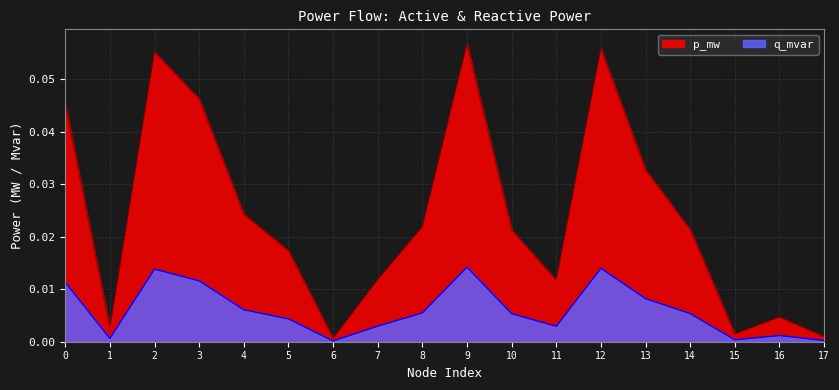

Reading right to left, what are all the values shown in this chart?

p_mw: 17=0.0	16=0.0	15=0.0	14=0.0	13=0.0	12=0.1	11=0.0	10=0.0	9=0.1	8=0.0	7=0.0	6=0.0	5=0.0	4=0.0	3=0.0	2=0.1	1=0.0	0=0.0
q_mvar: 17=0.0	16=0.0	15=0.0	14=0.0	13=0.0	12=0.0	11=0.0	10=0.0	9=0.0	8=0.0	7=0.0	6=0.0	5=0.0	4=0.0	3=0.0	2=0.0	1=0.0	0=0.0